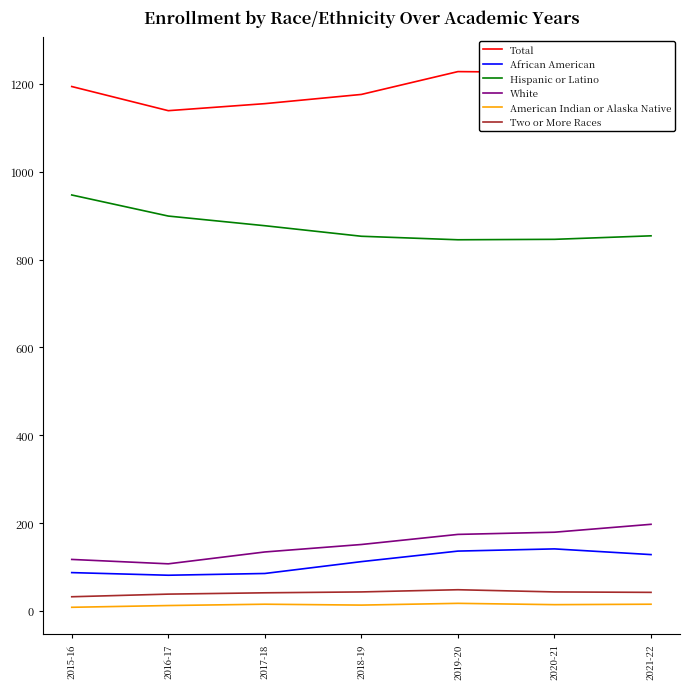

Which series has the largest range (max minus min)?

Total